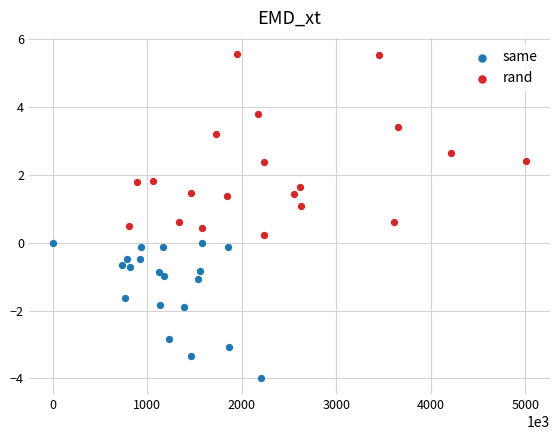

Which series contains the lowest Y value?

same